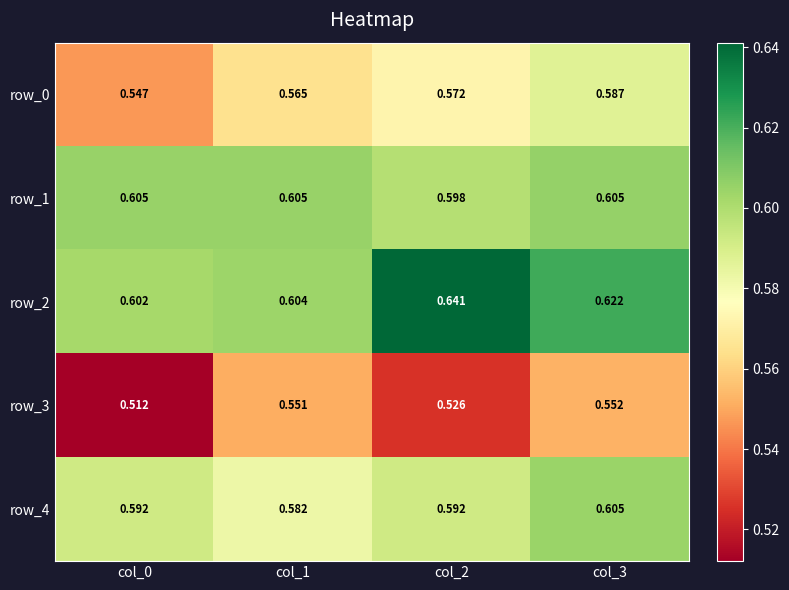

What is the difference between the highest and lowest values at col_0?

0.1